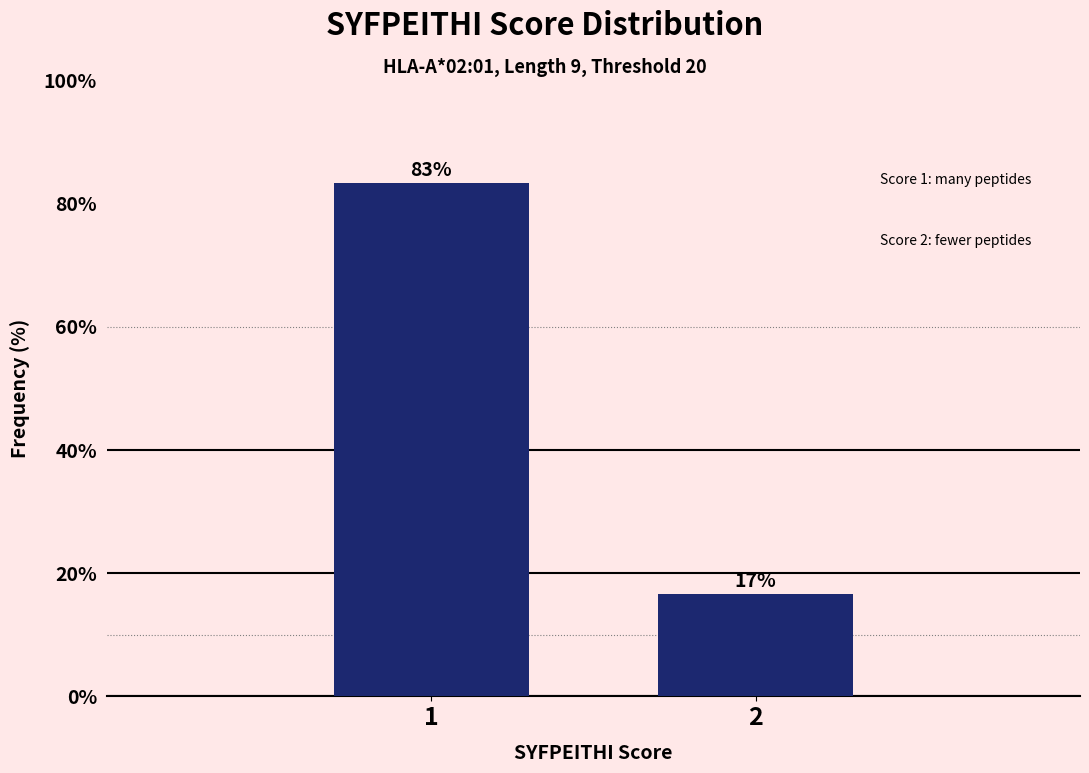

True or false: the data shows 16.7 at 2.

True